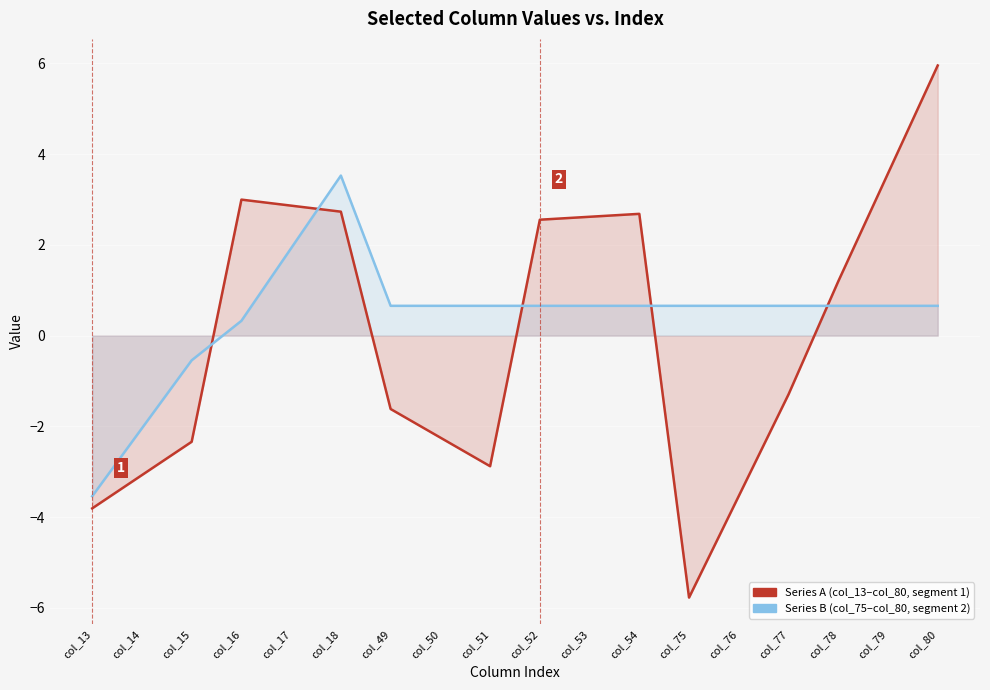

How many categories are shown in the chart?

18